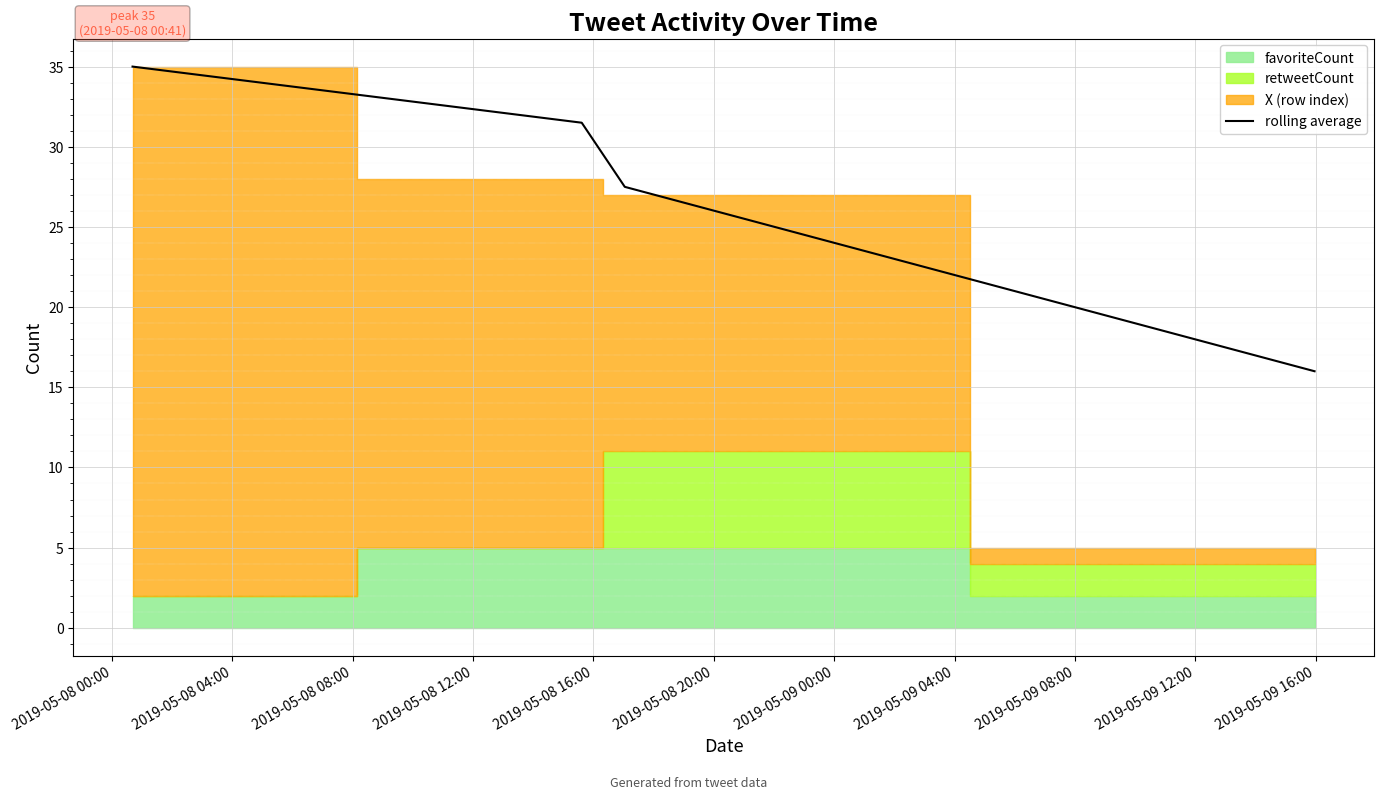

What is the maximum value for rolling average?

35.0